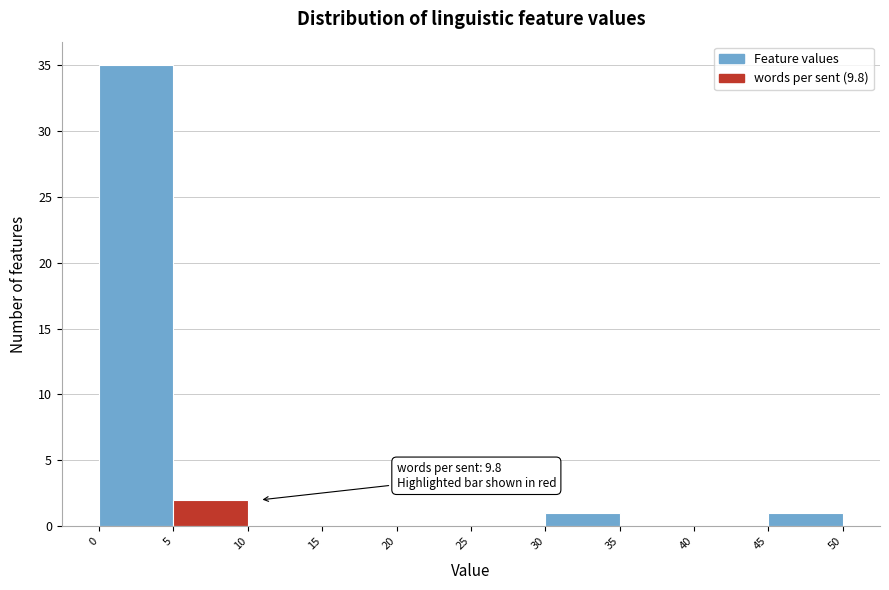

Which range on the x-axis has the tallest bar?

0 to 5